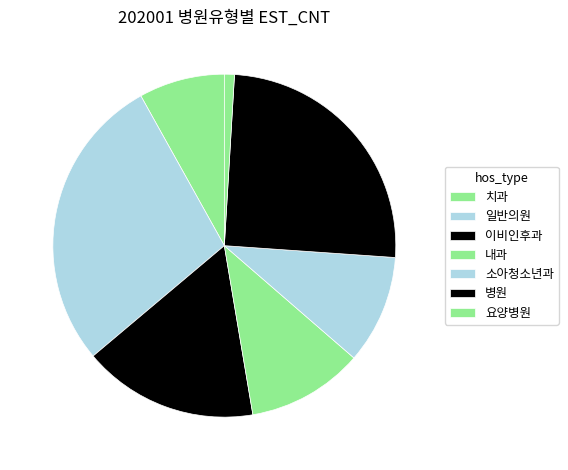

How many slices are in this pie chart?

7